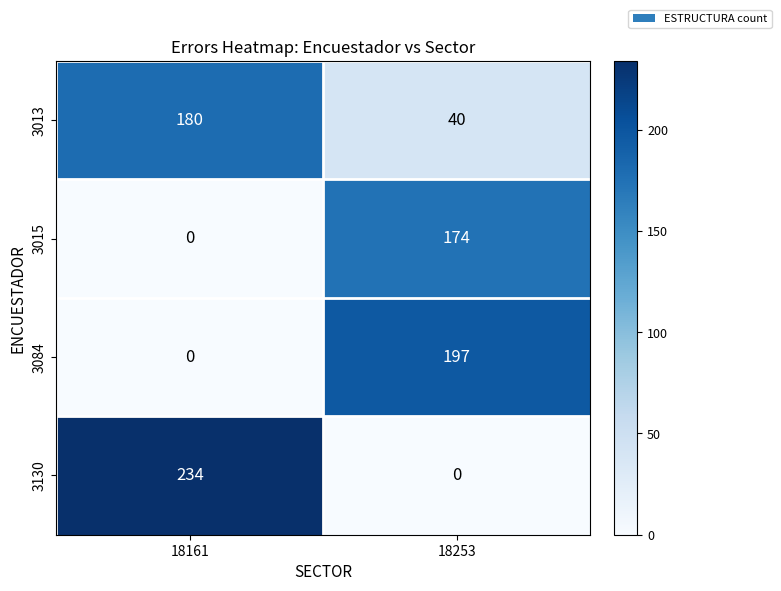

What is the highest value of the 3130 series?

234